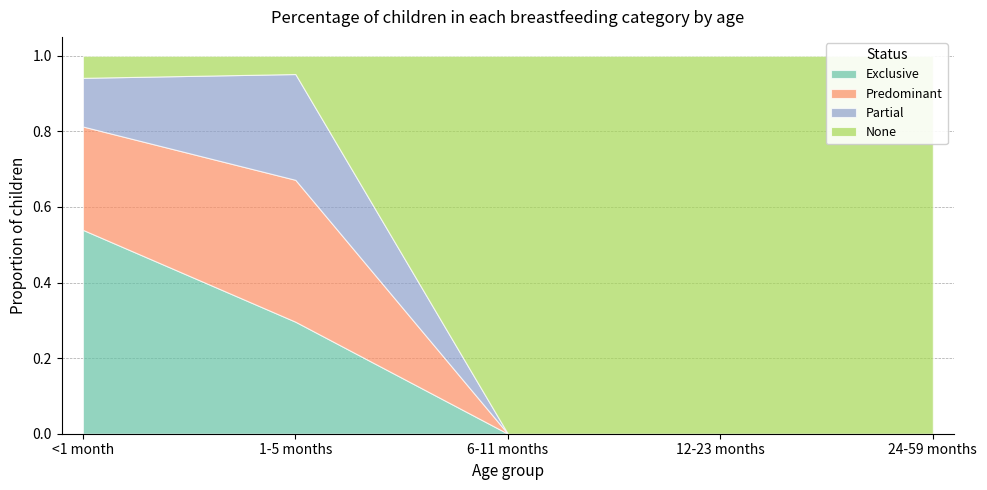

At which category is the sum across all series the highest?

<1 month